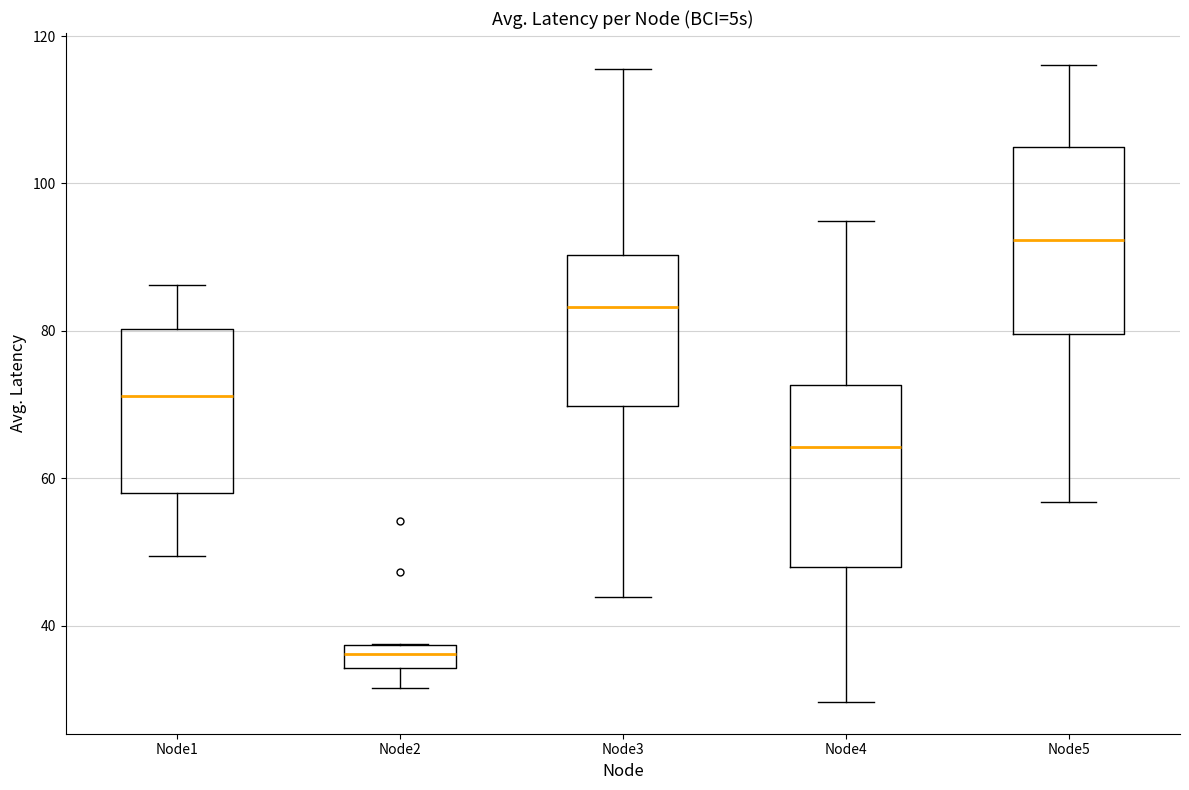

Reading left to right, transcribe this box plot: for each box, give where its median line is, the range the box spans, and where its two whiskers end, as read against the y-axis. The values are not printed on the chart, so give them approximately, as read against the axis.

Node1: median 72, box 58 to 80, whiskers 50 to 86
Node2: median 36, box 34 to 38, whiskers 32 to 38
Node3: median 84, box 70 to 90, whiskers 44 to 116
Node4: median 64, box 48 to 72, whiskers 30 to 94
Node5: median 92, box 80 to 106, whiskers 56 to 116